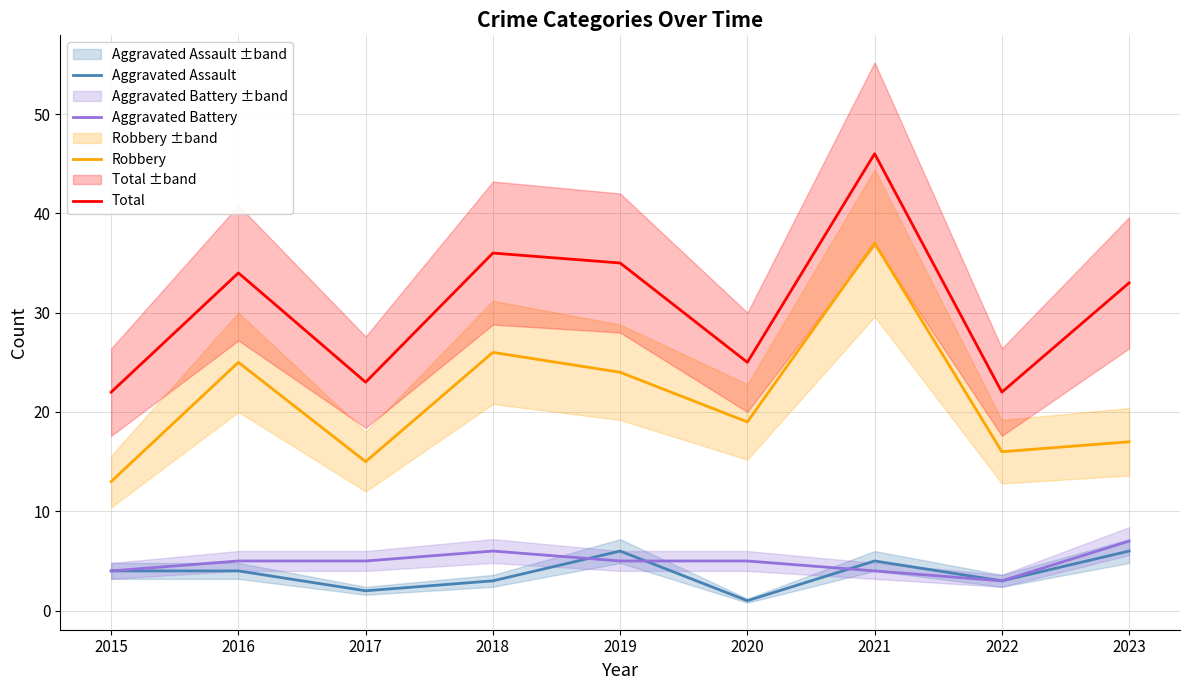

Which series has the widest spread of values?

Robbery